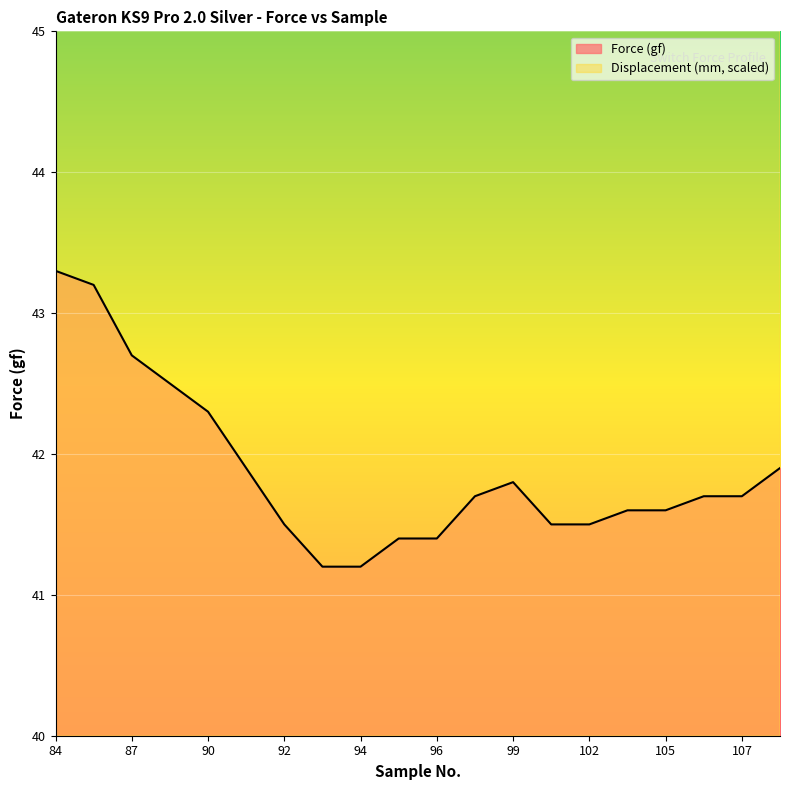

The value of Force (gf) at 87 is 42.7. True or false?

True